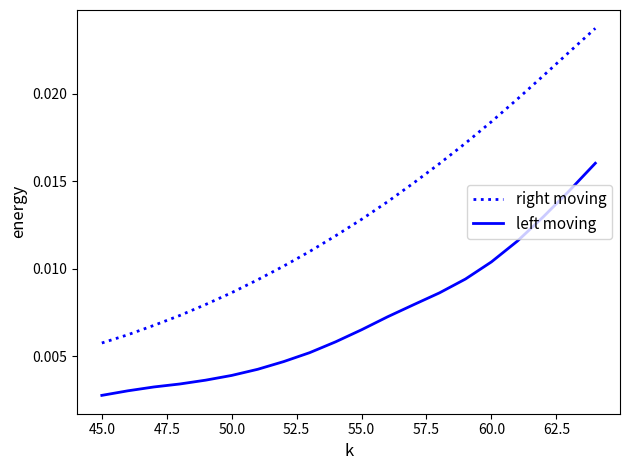

True or false: right moving has more than 2 points higher than both neighbors.

False